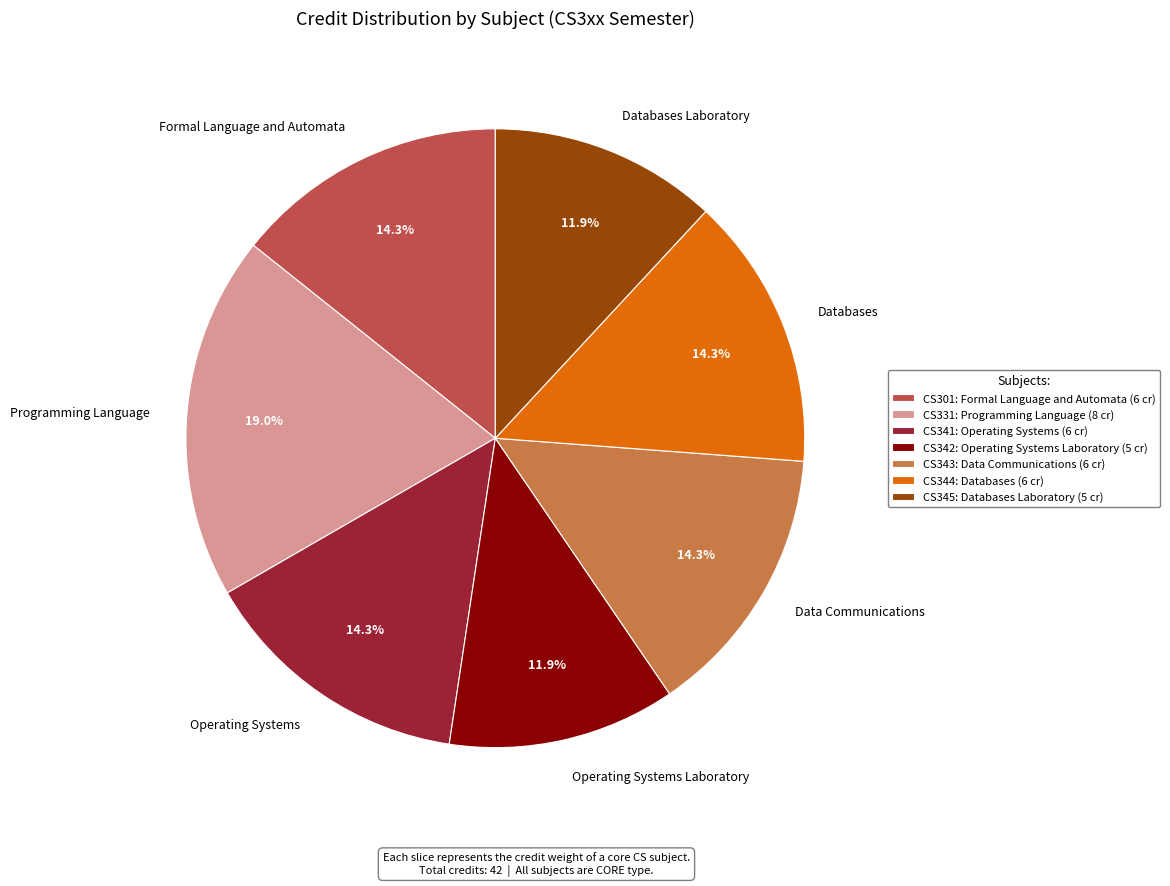

To the nearest percent, what is the combined percentage of Databases Laboratory and Formal Language and Automata?

26%